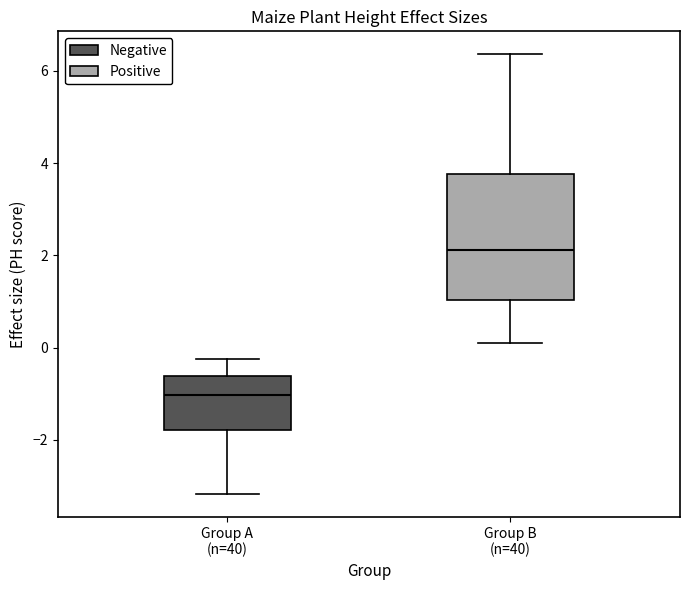

Where does the lower whisker of the box for Group A (n=40) end on the y-axis? The values are not printed on the chart, so give them approximately, as read against the axis.

-3.2